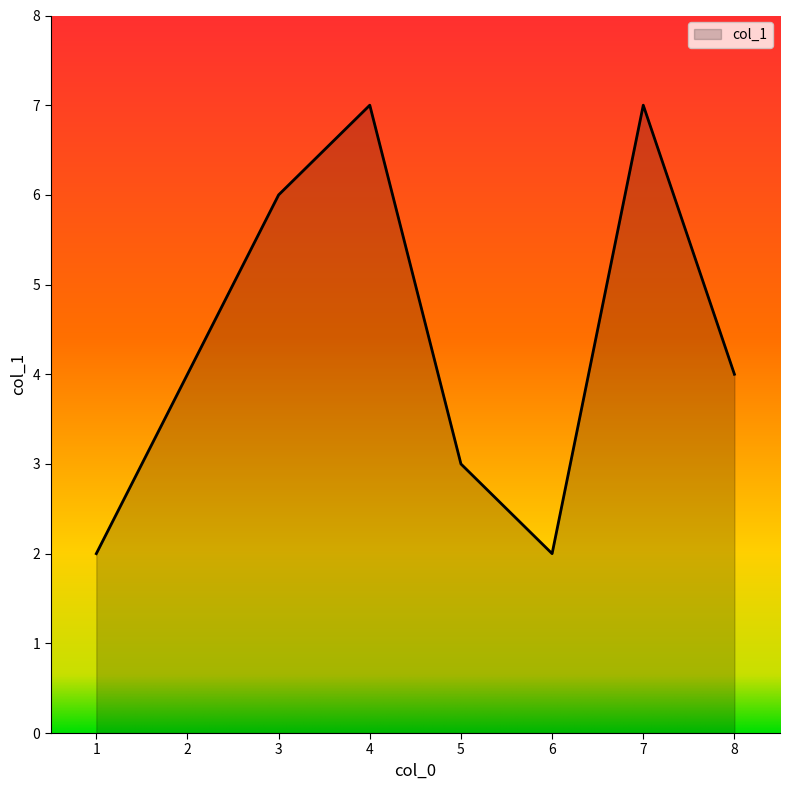

Reading left to right, list all the values displayed in this chart.

2	4	6	7	3	2	7	4